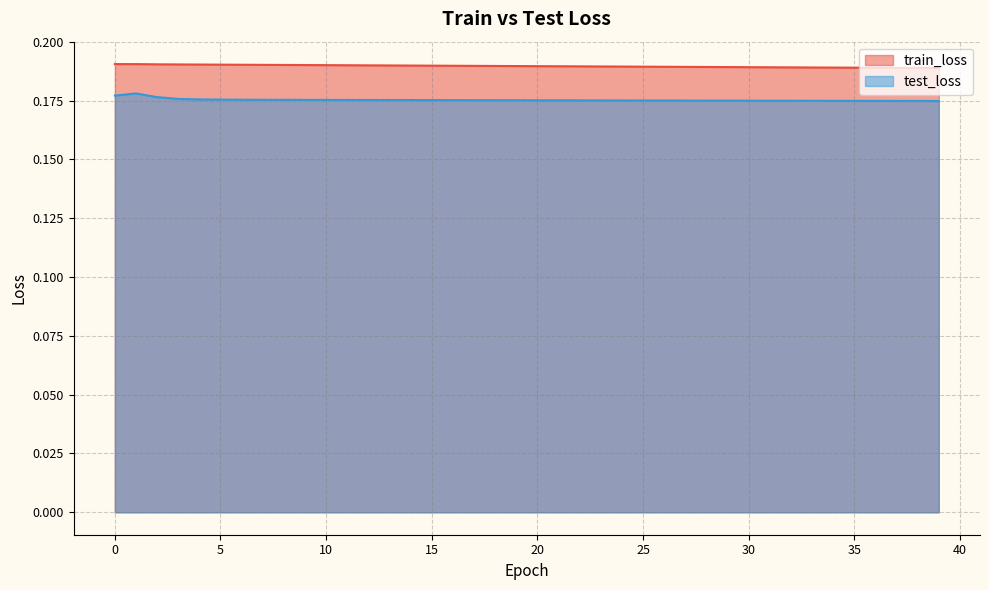

Which series has the widest spread of values?

test_loss